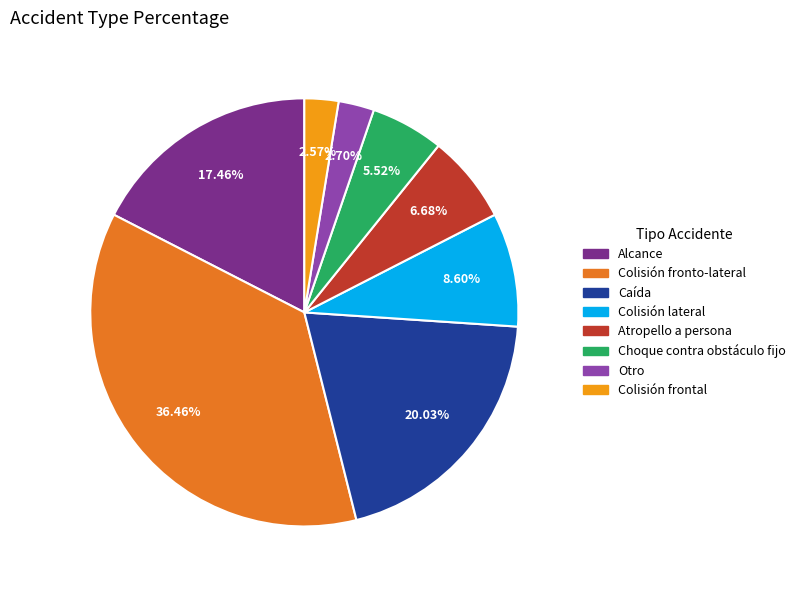

Is it true that Colisión frontal is 16% of the pie?

False